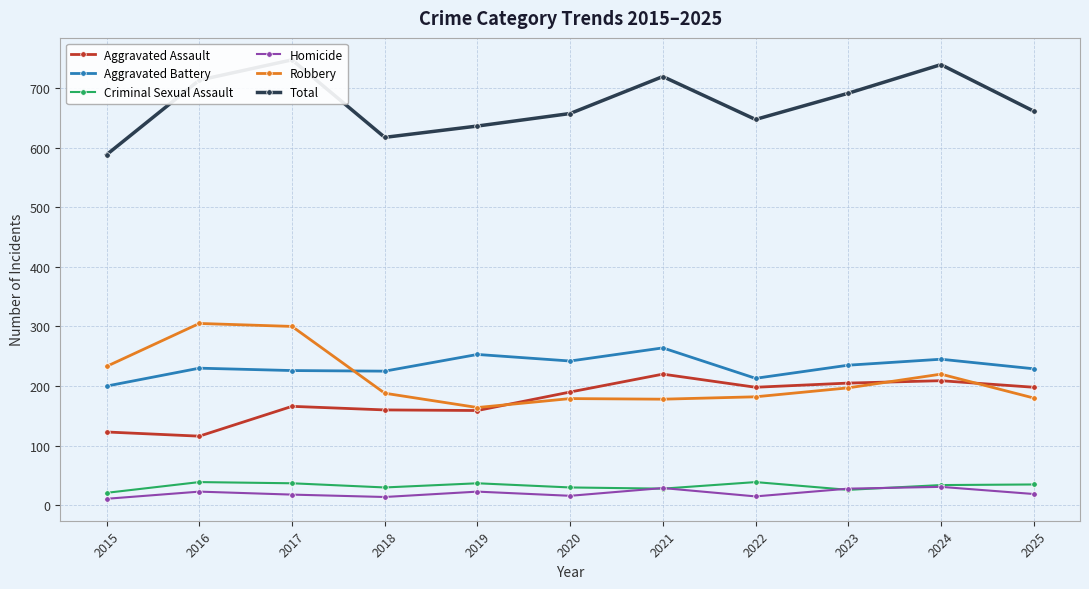

What is the sum of the Criminal Sexual Assault values at 2017 and 2019?

74